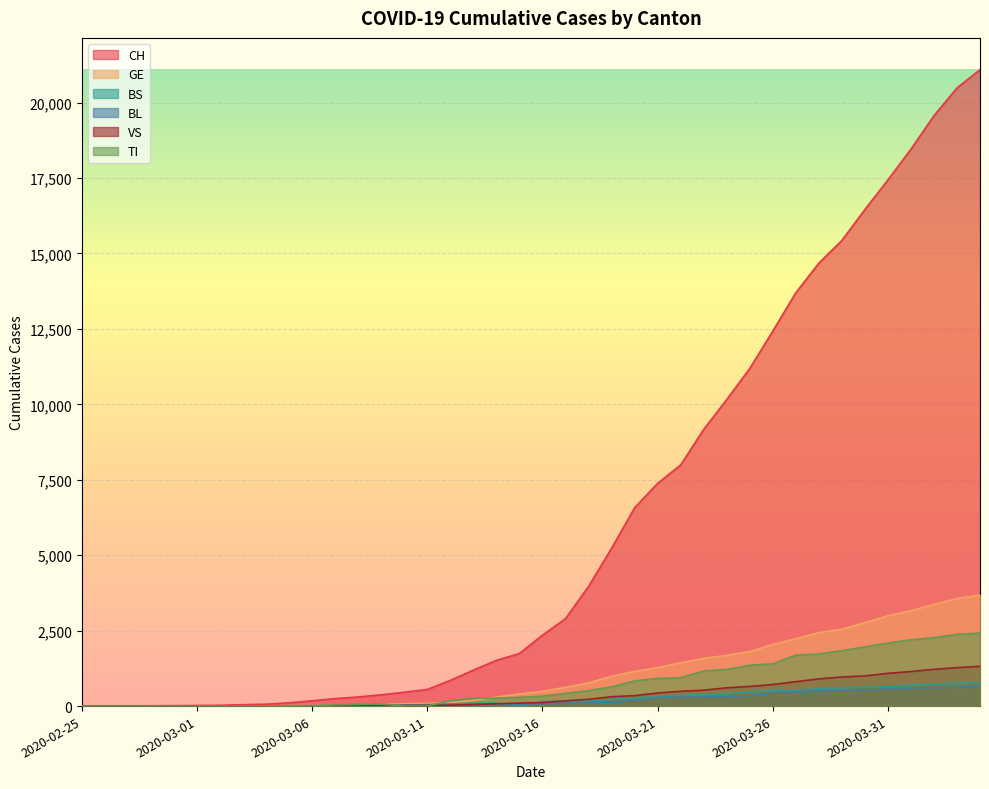

The value of VS at 2020-03-13 is 78. True or false?

False